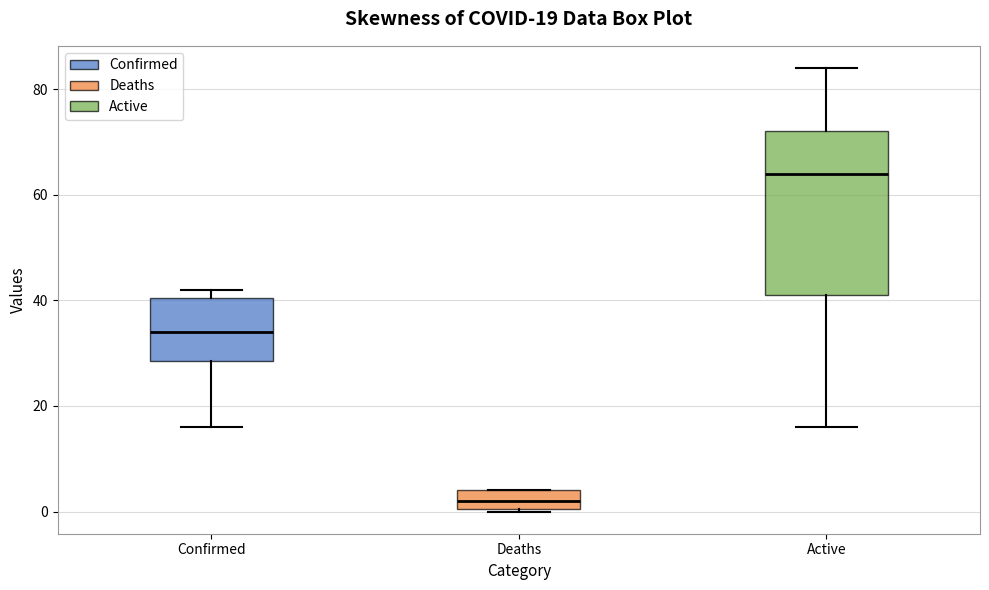

Comparing the boxes themselves (not the whiskers), which one is the tallest?

Active